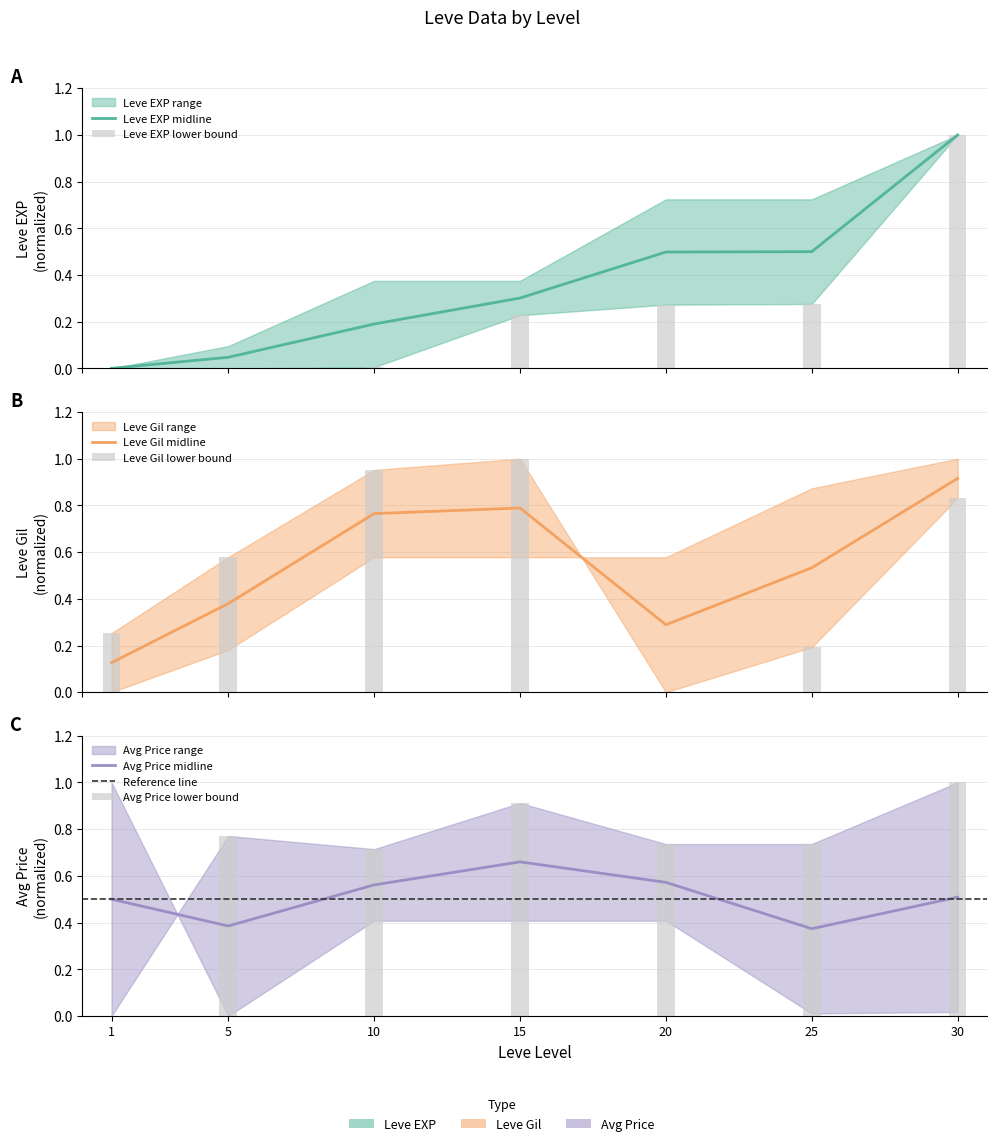

True or false: currentAveragePrice lower has a value of 1.1 at 5.

False